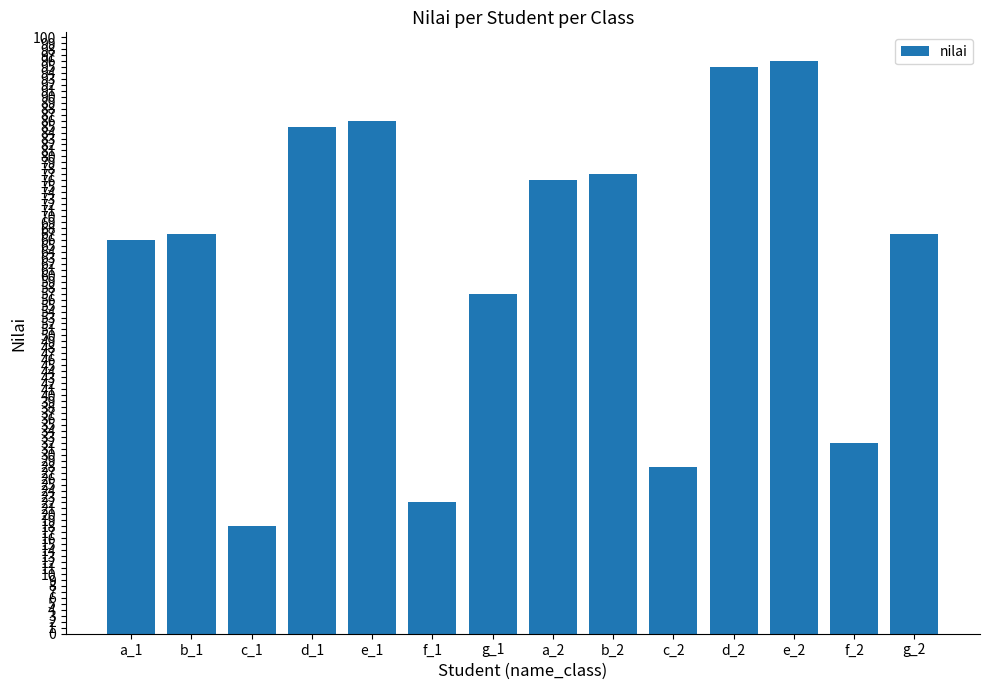

Which category has the highest value across all series?

e_2